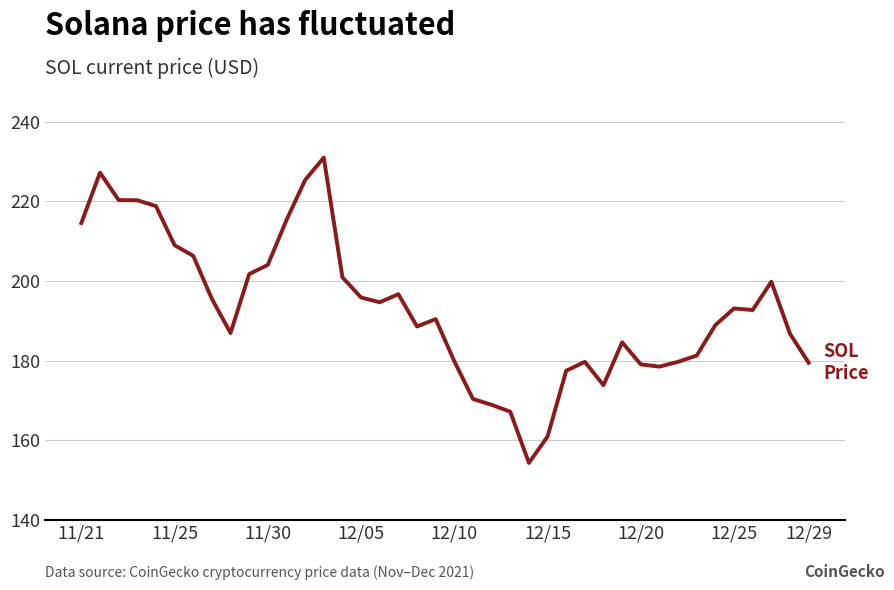

What is the smallest value displayed?

154.3